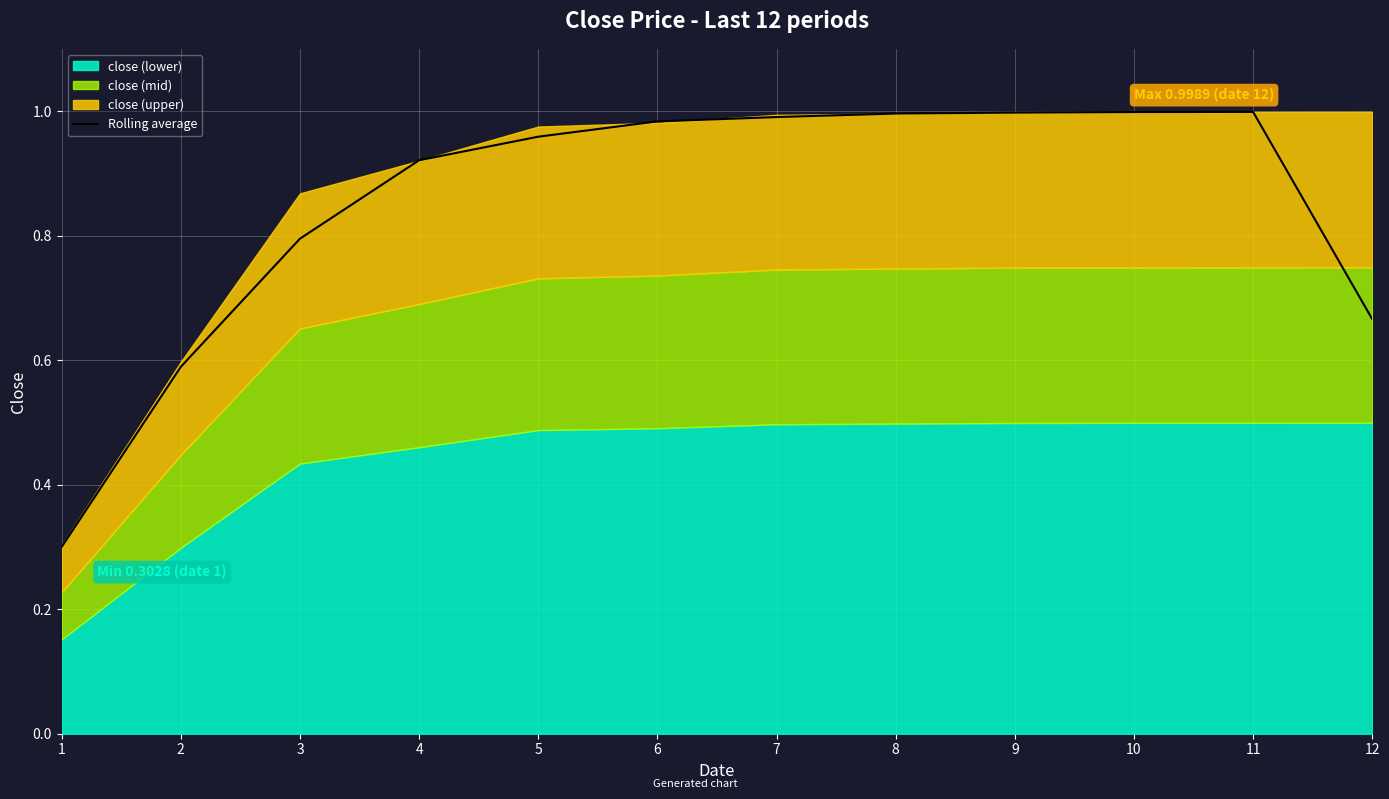

Rank the categories by value from lowest to highest.

1, 2, 12, 3, 4, 5, 6, 7, 8, 9, 10, 11